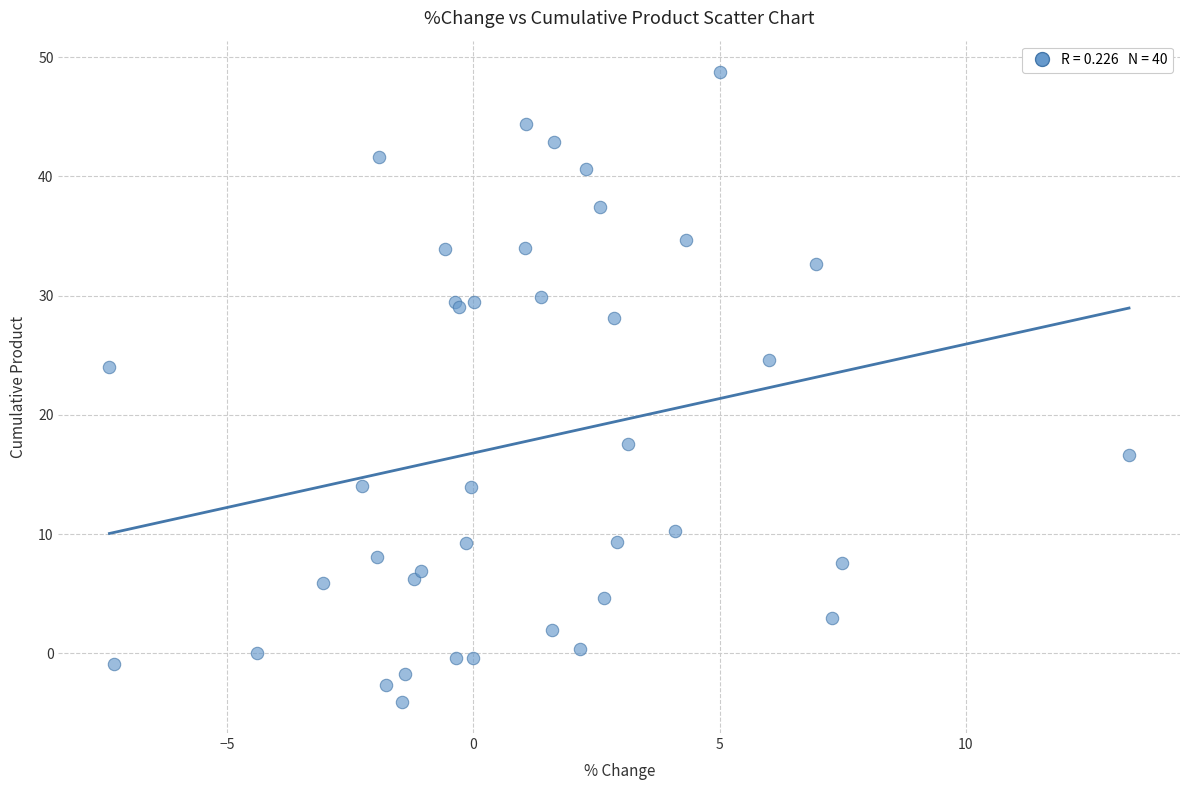

What Y value in the scatter plot is closest to 22?

24.0